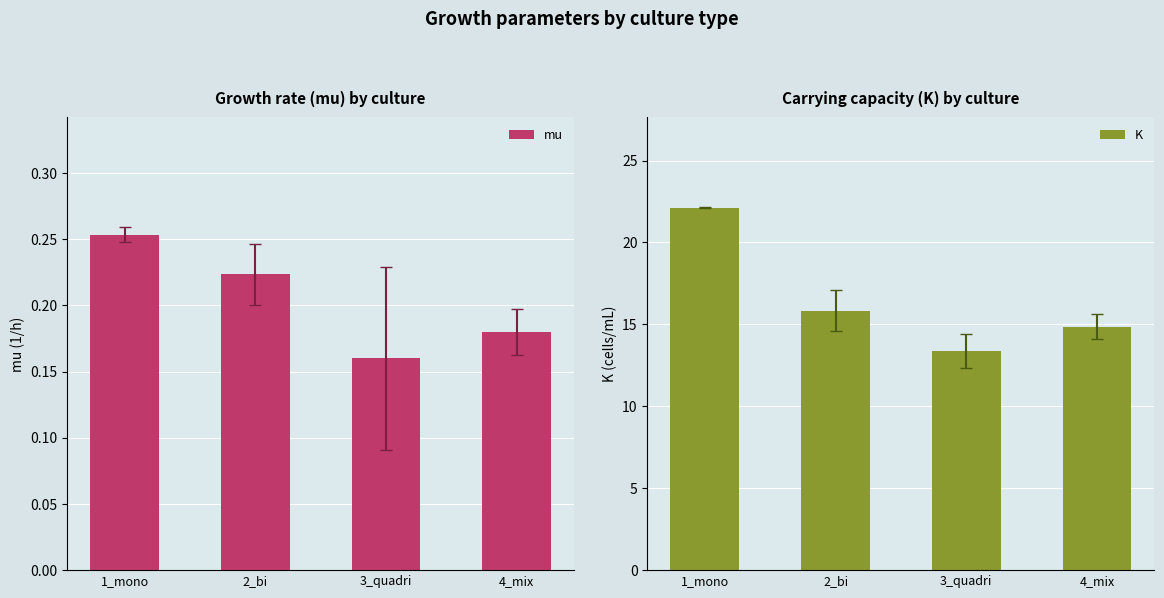

At how many categories does at least one series exceed 17?

1